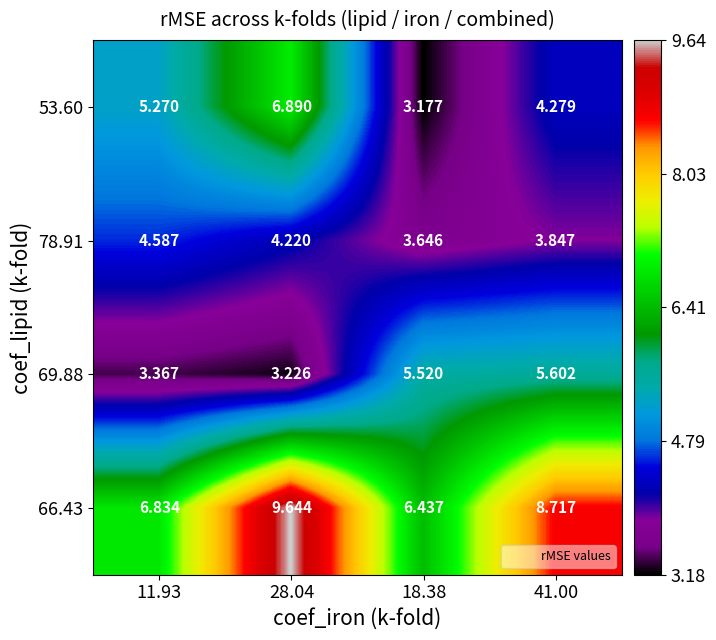

At 11.93, list the series in order from smallest to largest.

69.88, 78.91, 53.60, 66.43